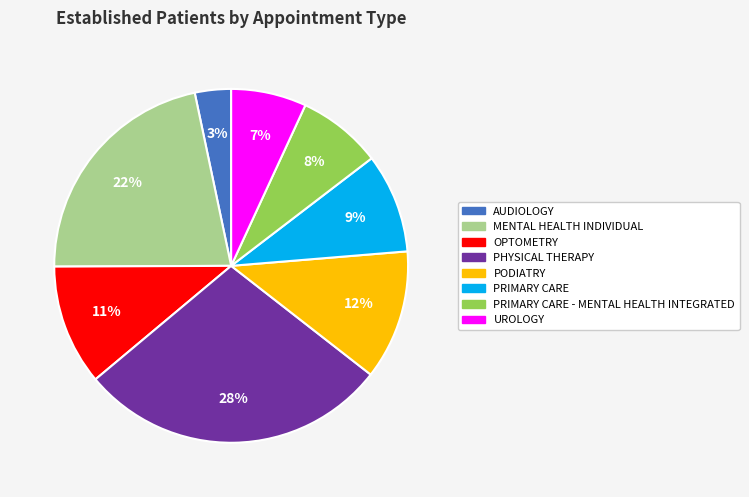

To the nearest percent, what is the difference between the largest and smallest slice percentages?

25%